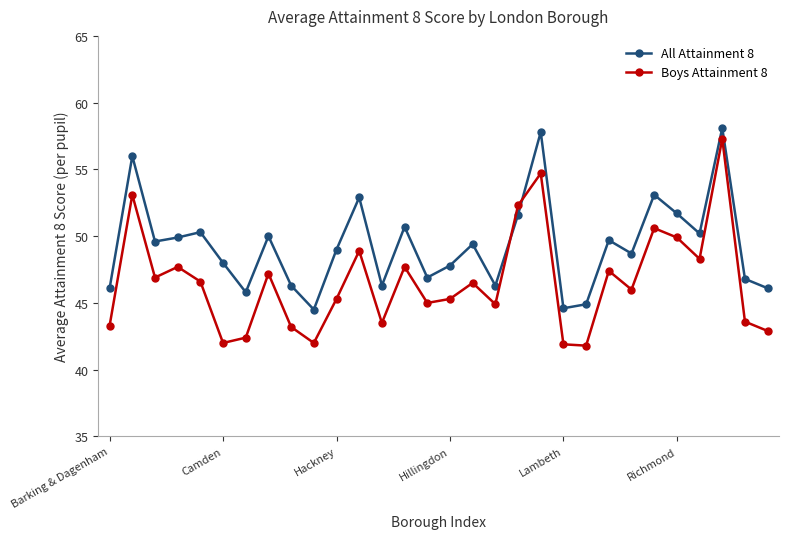

At how many categories does at least one series exceed 57?

2